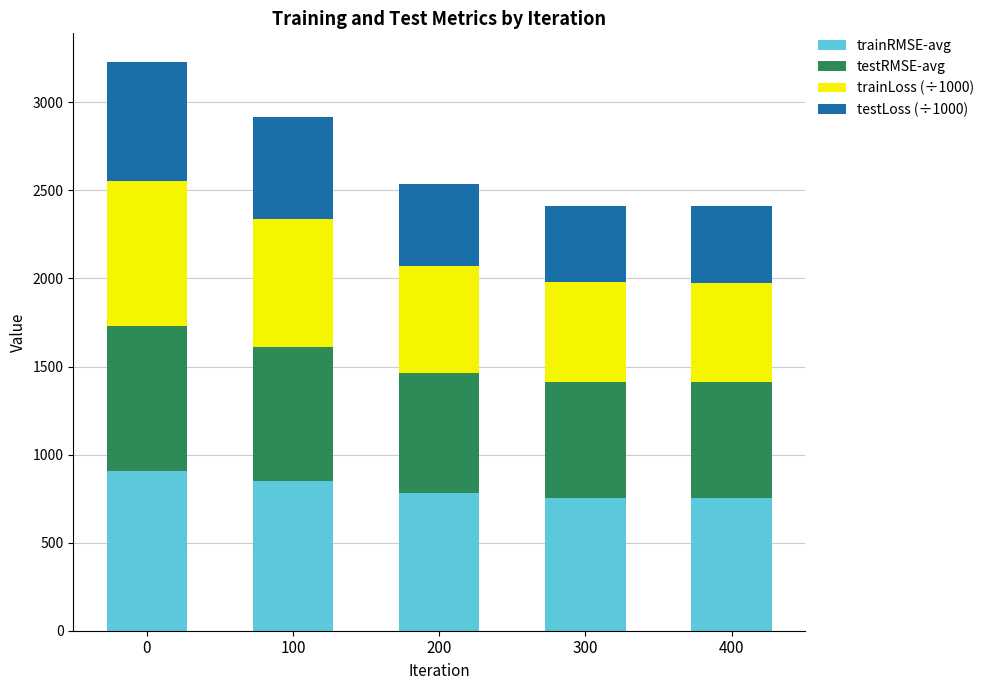

What is the sum of the trainRMSE-avg values at 0 and 300?

1660.8